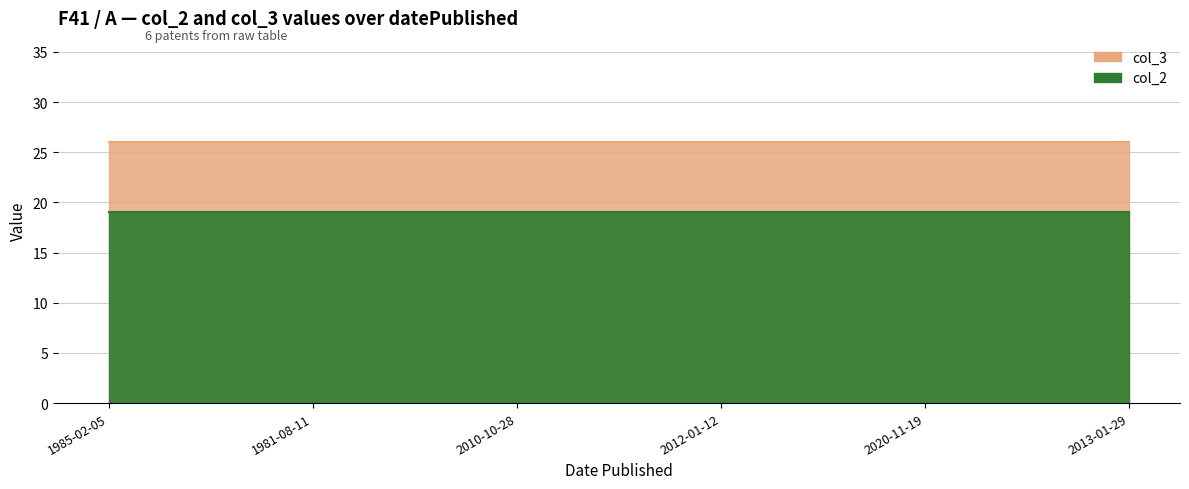

The col_3 series shows 15 at 2010-10-28. True or false?

False